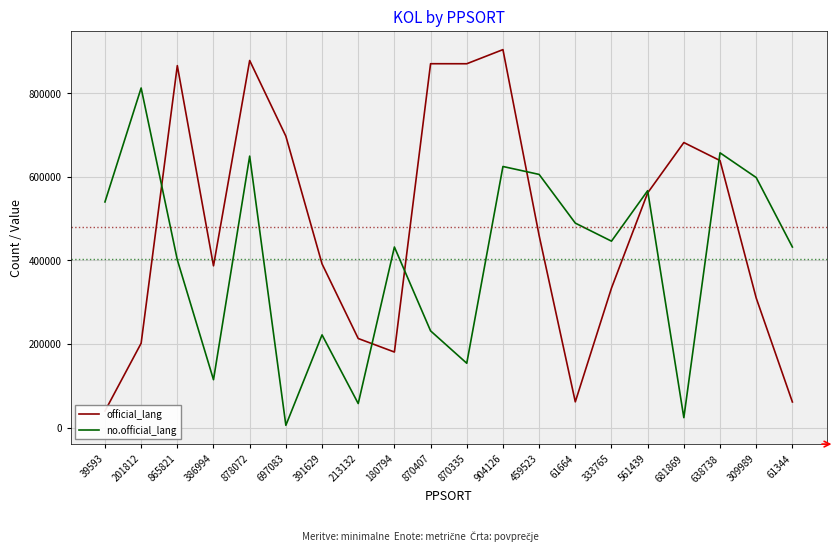

Is it true that no.official_lang equals 41360 at 681869?

False